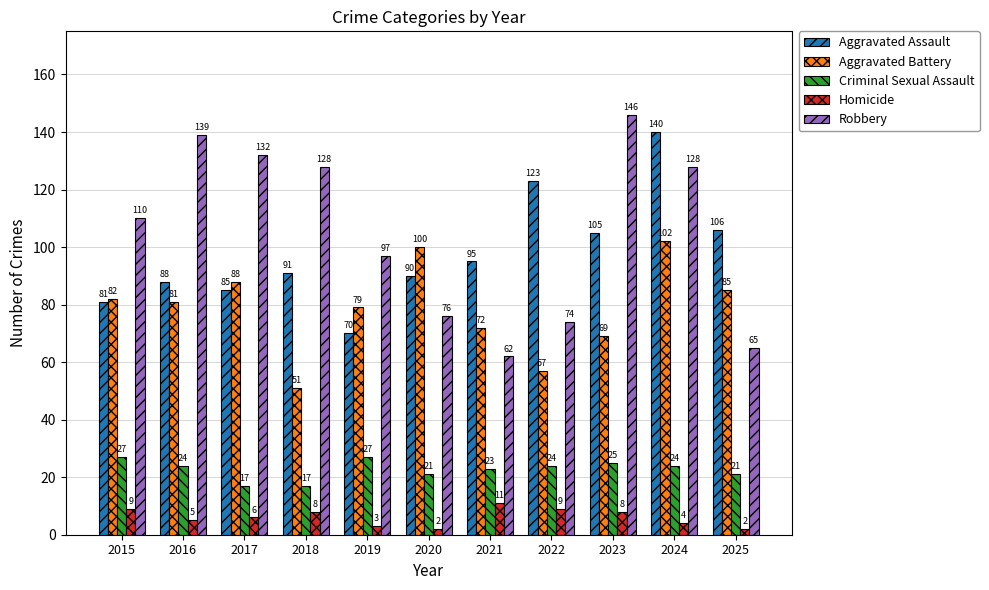

What is the average value of the Aggravated Assault series?

98